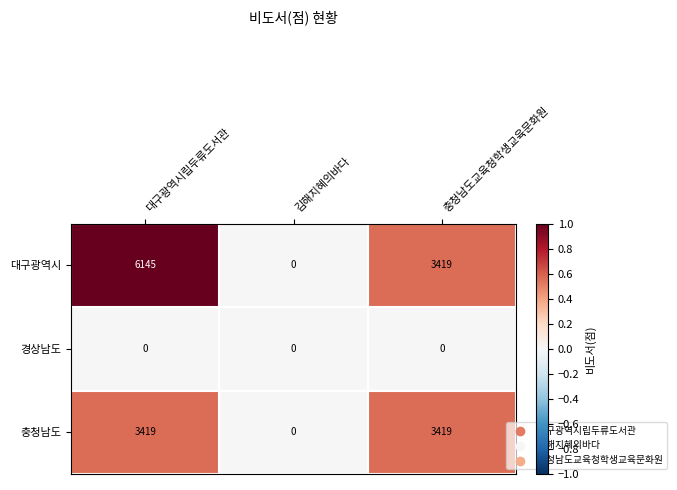

At which category is the sum across all series the highest?

대구광역시립두류도서관